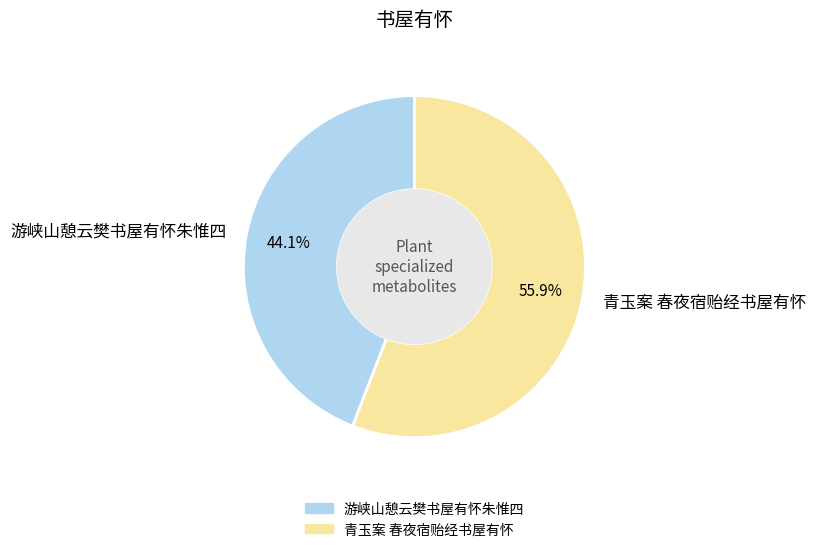

What percentage is NOT represented by 游峡山憩云樊书屋有怀朱惟四?

55.9%